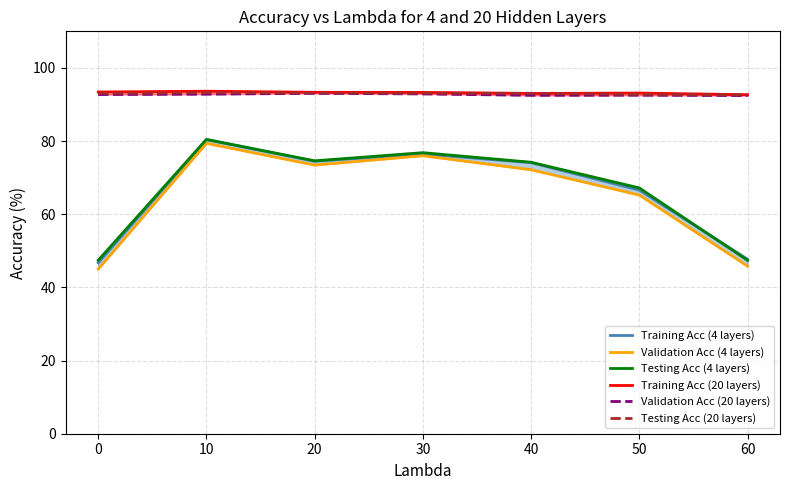

List the labels in order of Training Acc (4 layers) value, smallest first.

0, 60, 50, 40, 20, 30, 10